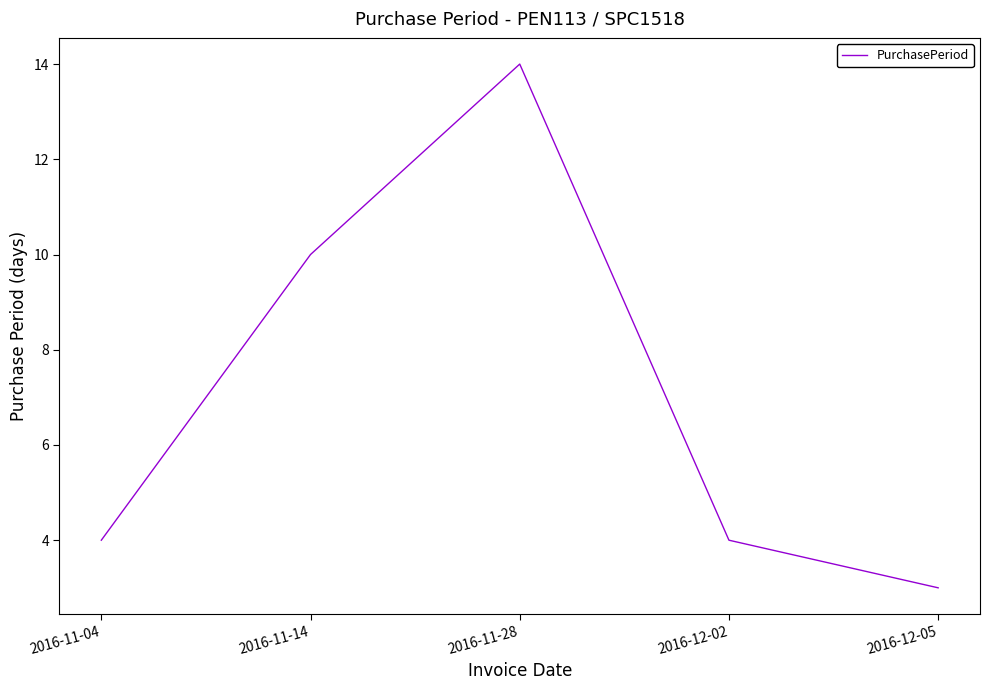

How many lines are shown in the chart?

1